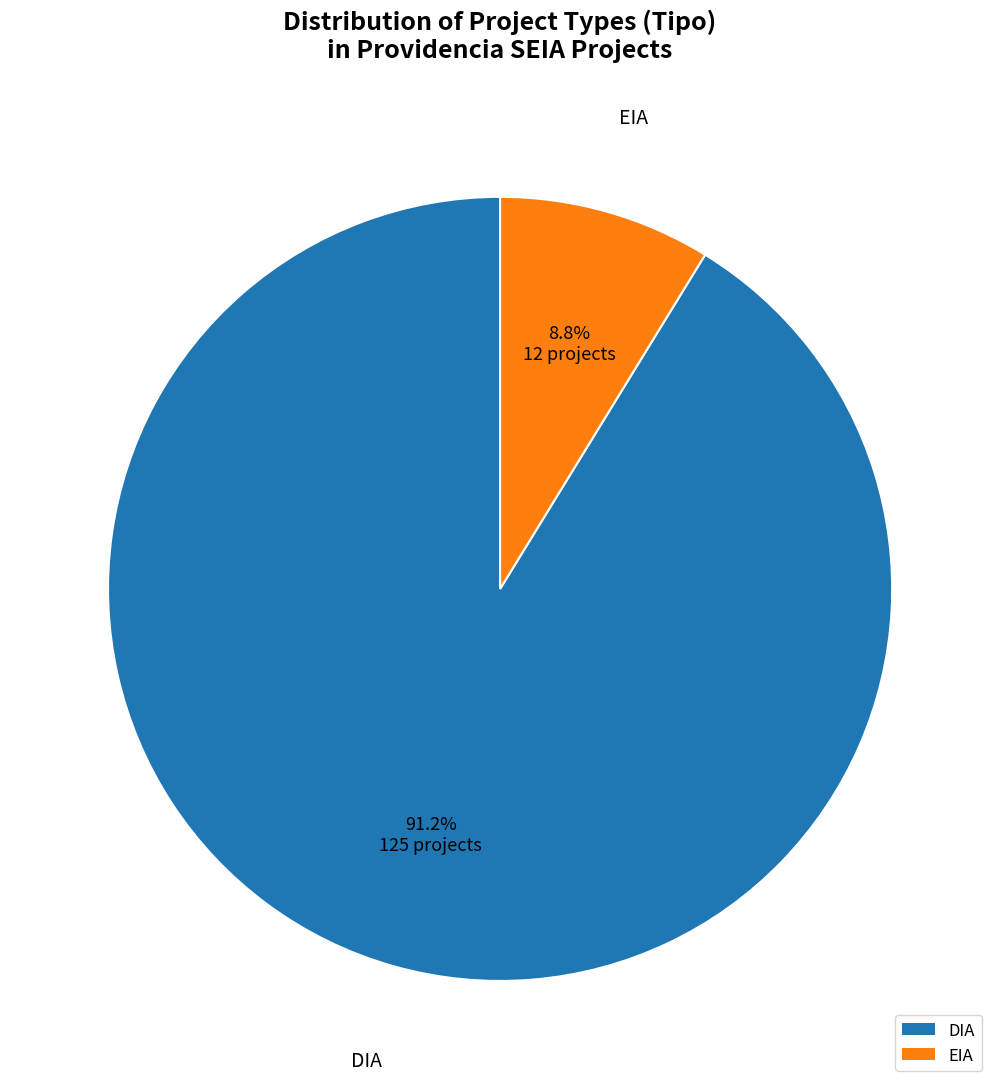

How many slices are in this pie chart?

2